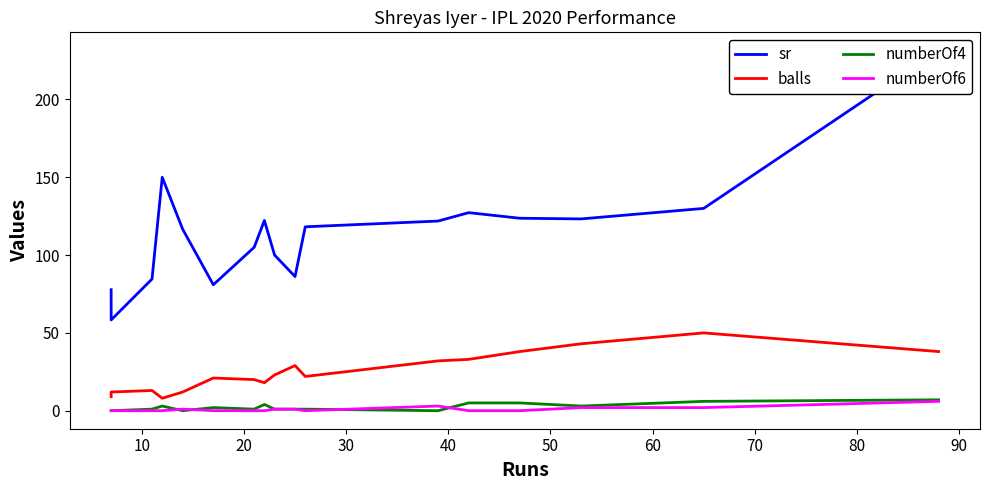

In numberOf6, how many points are lower than both neighbors (excluding endpoints)?

1